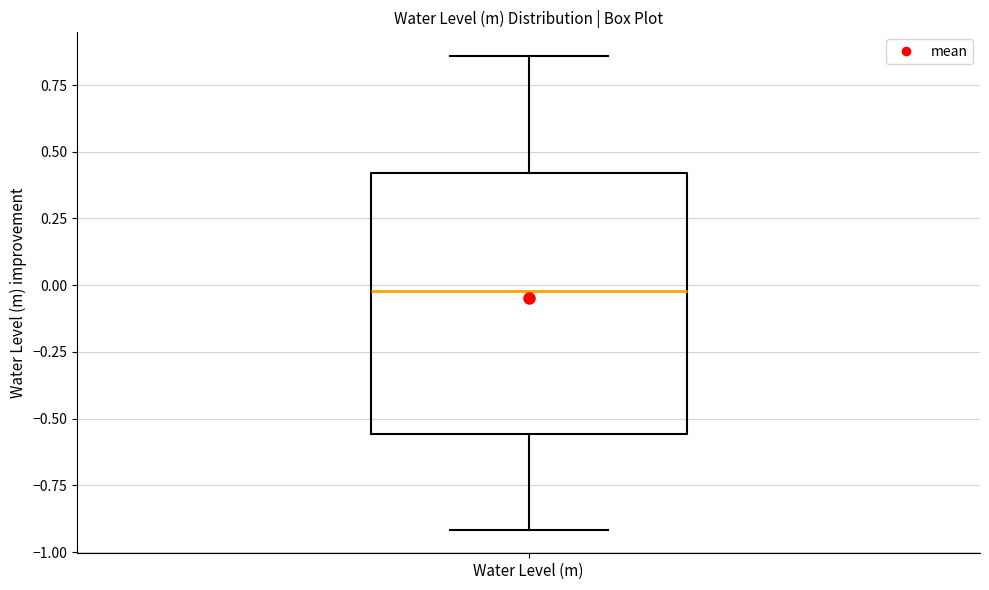

Transcribe this box plot: give where the median line is, the range the box spans, and where the two whiskers end, as read against the y-axis. The values are not printed on the chart, so give them approximately, as read against the axis.

median 0.00, box -0.55 to 0.40, whiskers -0.90 to 0.85